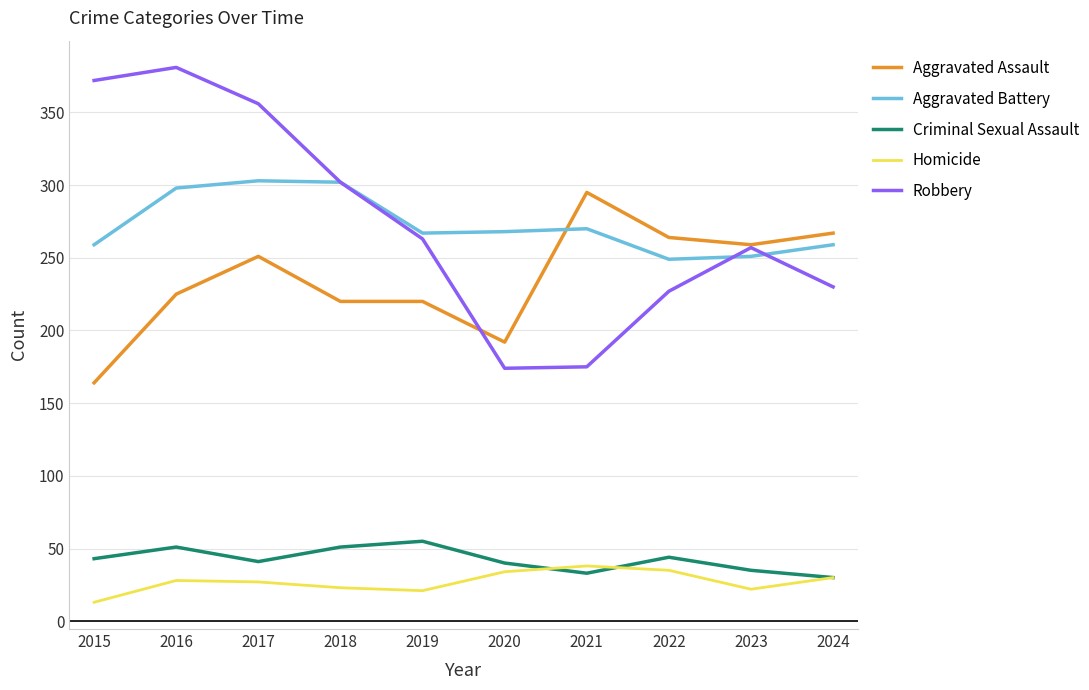

At which category does Criminal Sexual Assault reach its first local peak?

2016